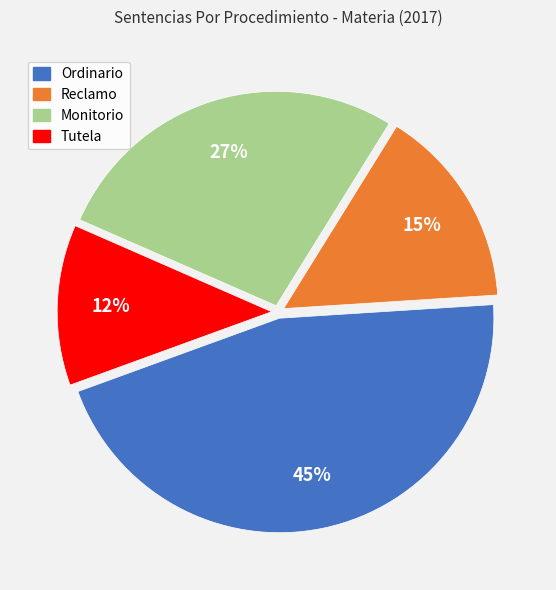

True or false: Ordinario accounts for 45% of the total.

True